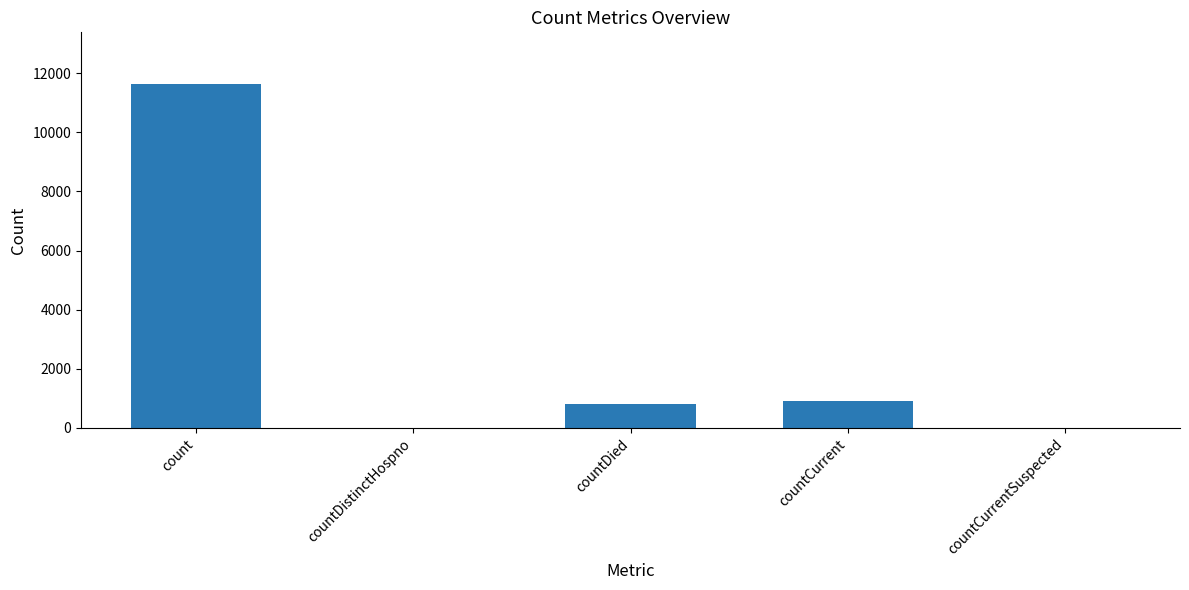

Between count and countCurrent, which is larger?

count